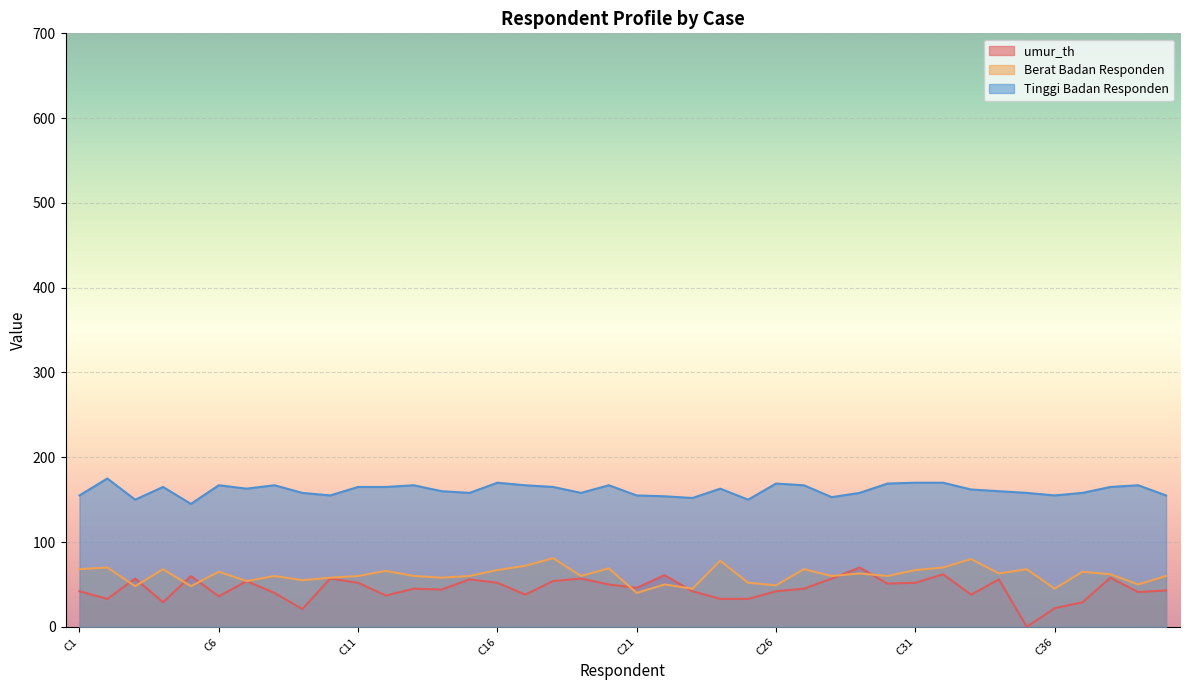

What is the sum of the Tinggi Badan Responden values at C10 and C31?

325